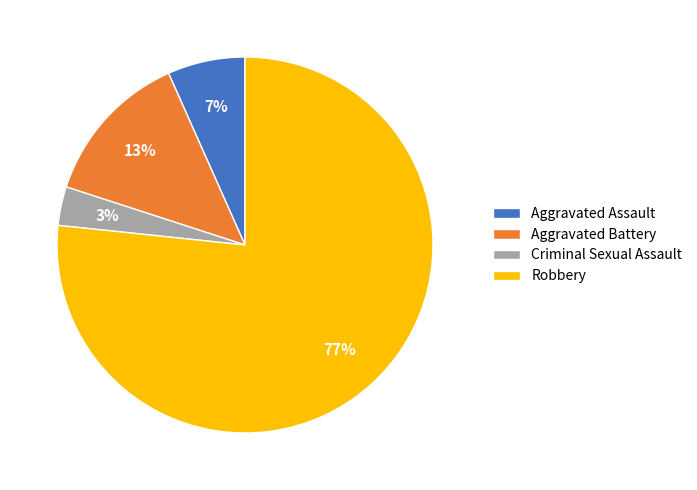

What is the smallest slice in the pie chart?

Criminal Sexual Assault